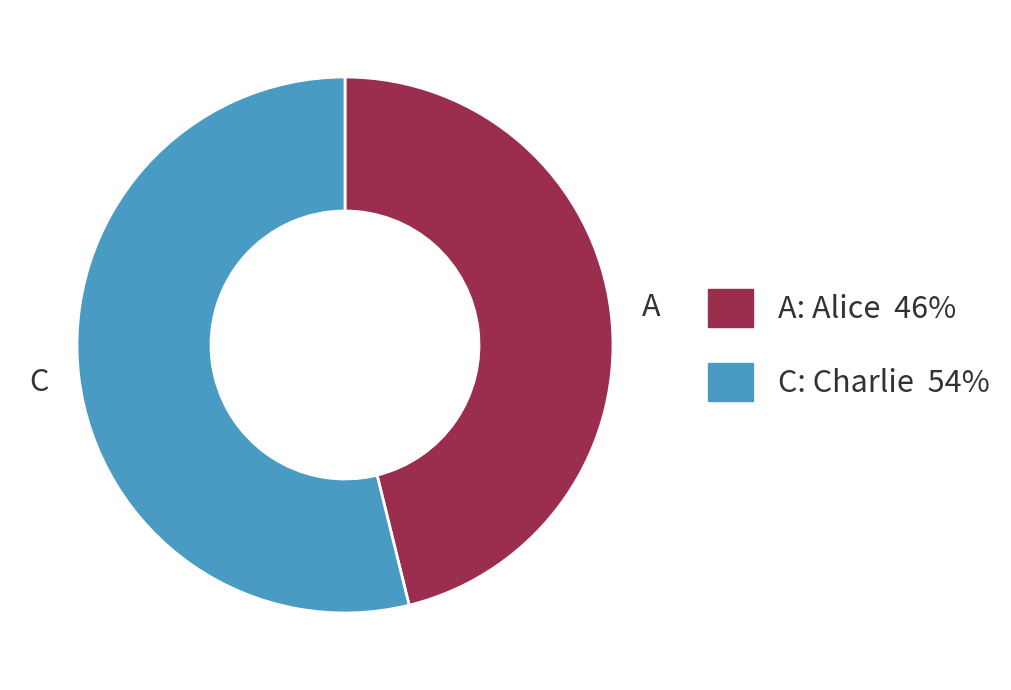

Count the number of slices in the pie.

2